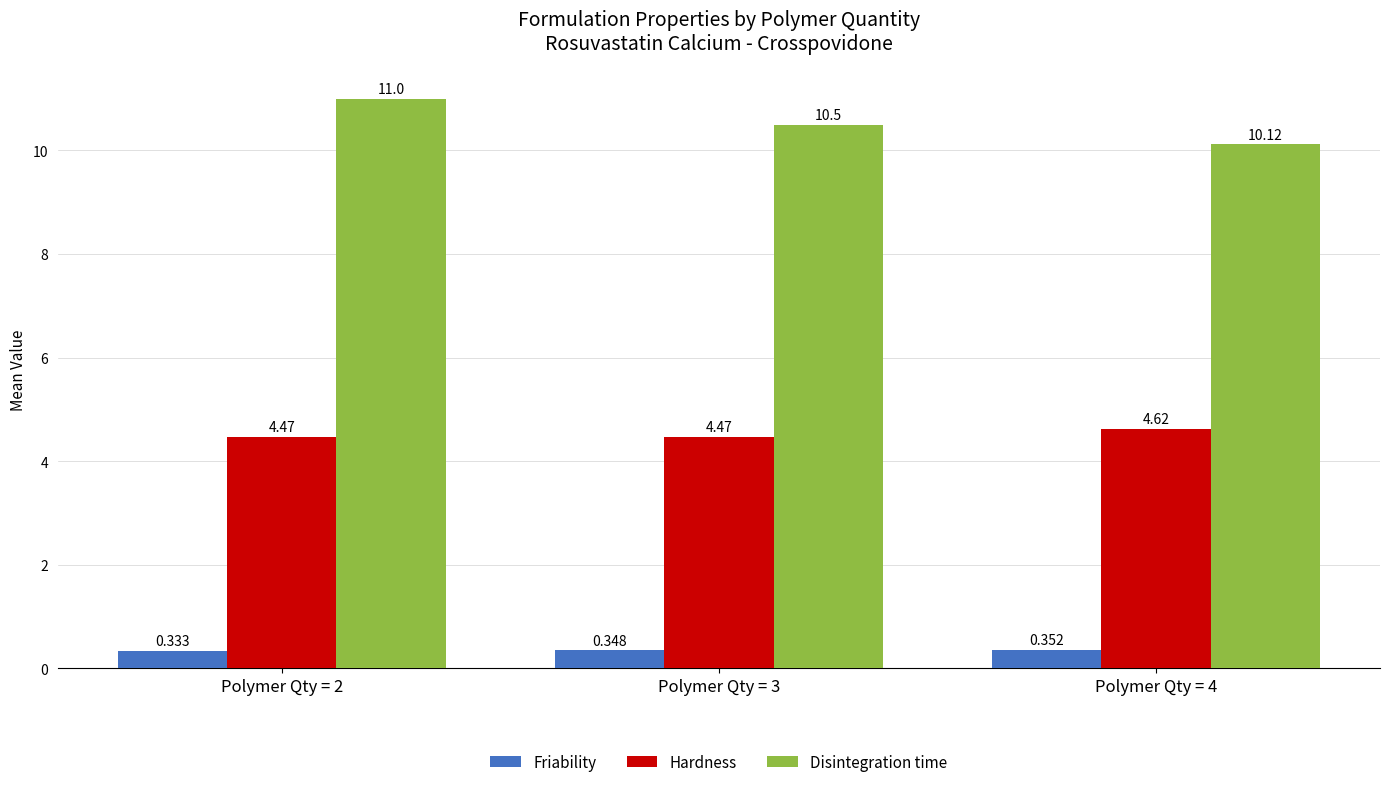

At which category is the sum across all series the highest?

Polymer Qty = 2